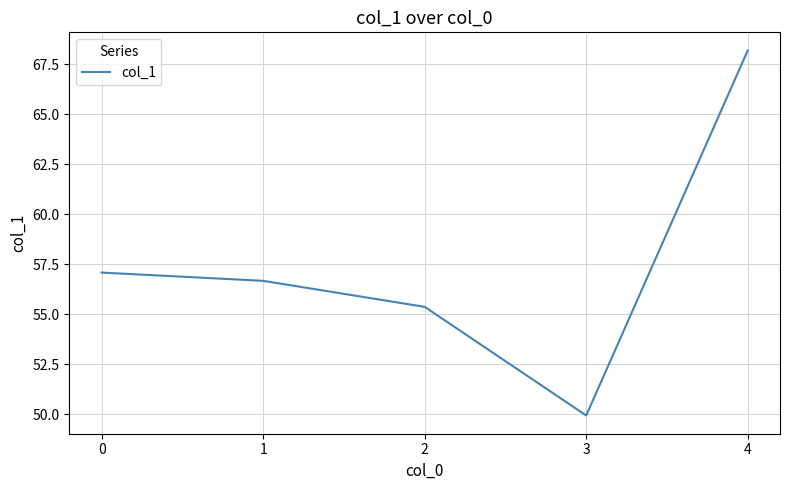

Rank the categories by value from highest to lowest.

4, 0, 1, 2, 3